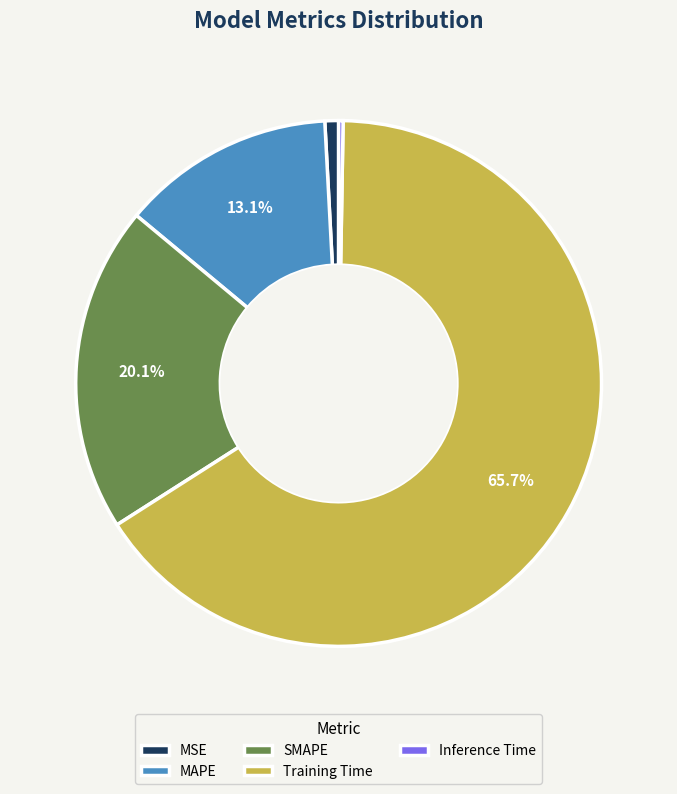

What is the largest slice in the pie chart?

Training Time